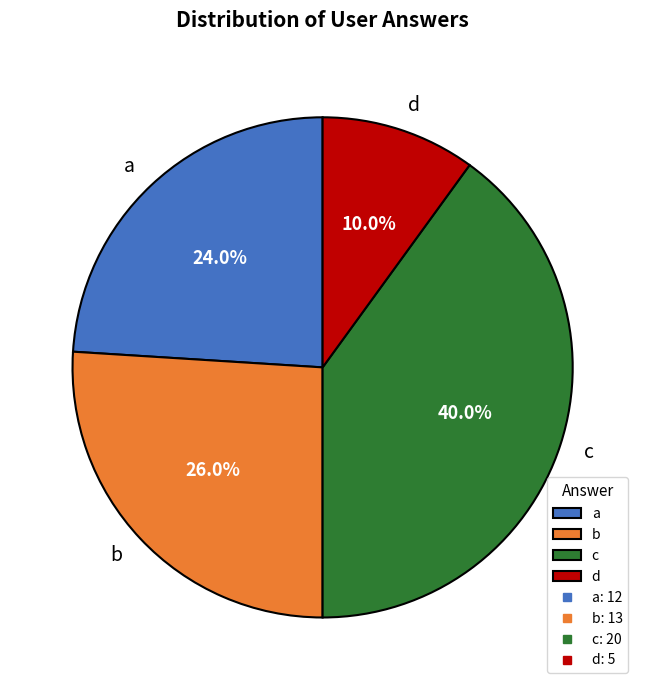

Does d represent more than half of the total?

No